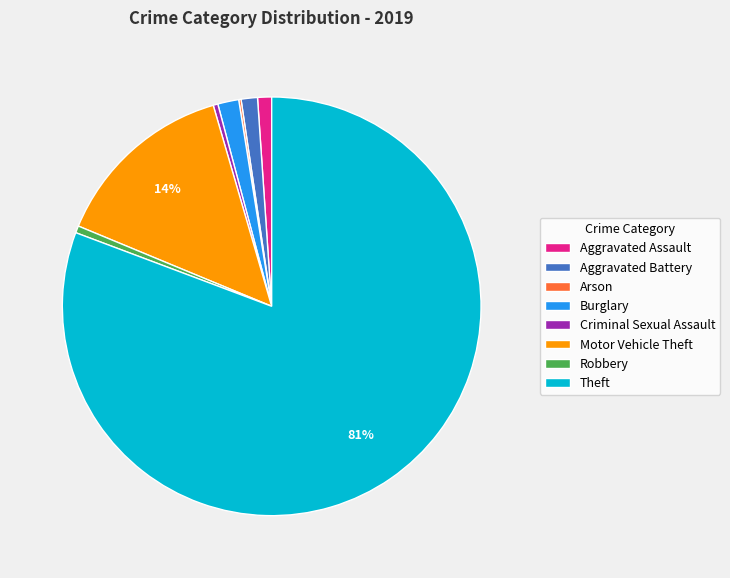

Is there any slice that represents more than half of the pie?

Yes